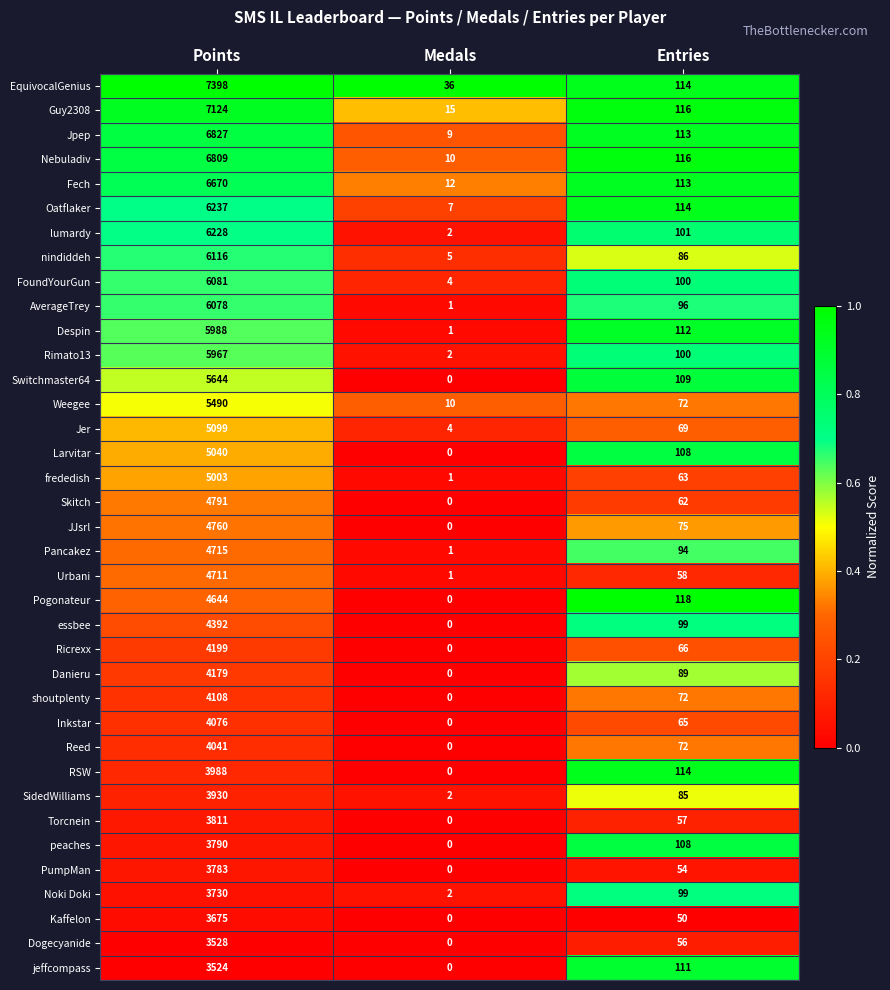

Which series has the largest range (max minus min)?

EquivocalGenius